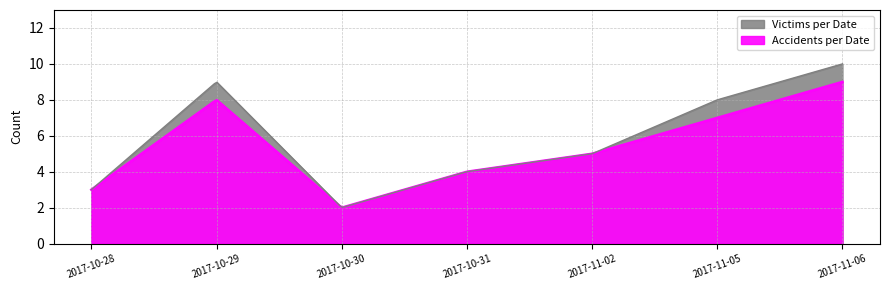

Rank the series at 2017-11-05 from highest to lowest value.

Victims per Date, Accidents per Date